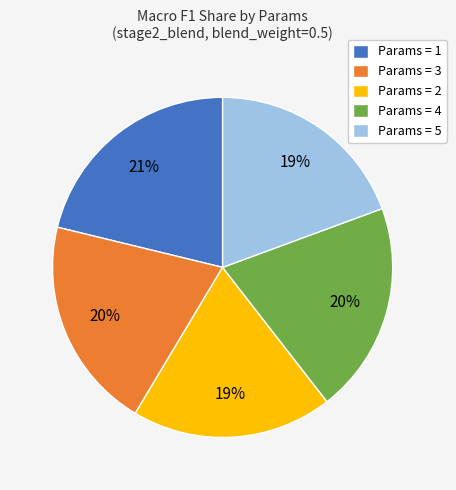

Which slice is the largest?

Params = 1